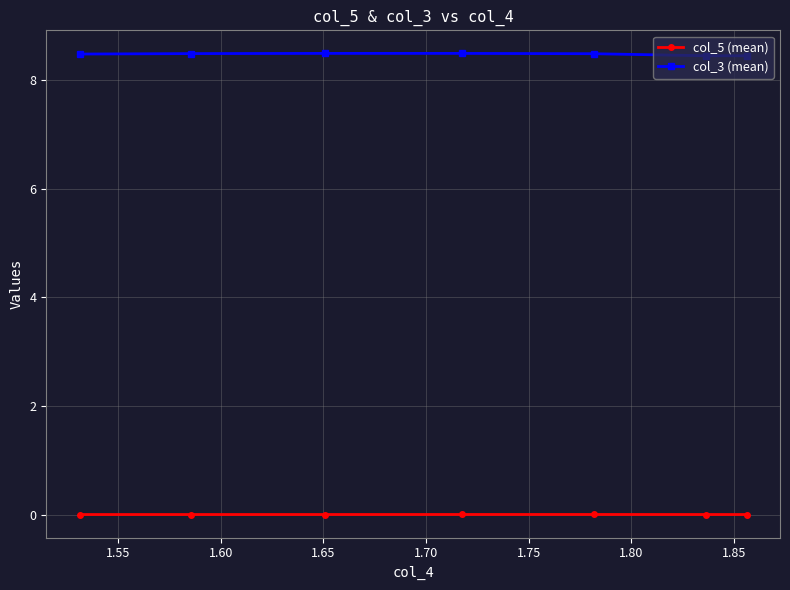

Rank the series by their maximum value, from lowest to highest.

col_5 (mean), col_3 (mean)